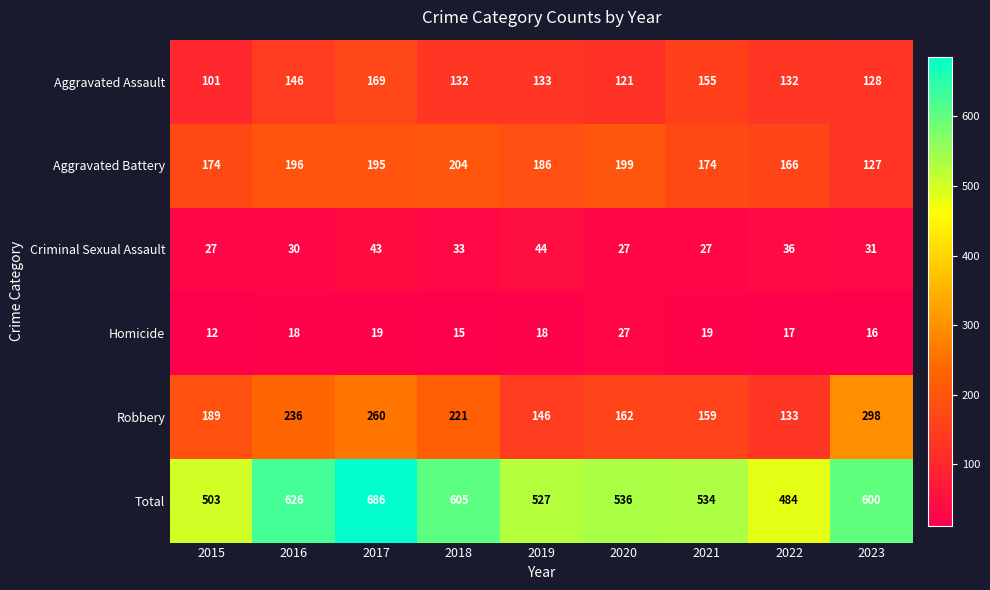

The Robbery series shows 45 at 2018. True or false?

False